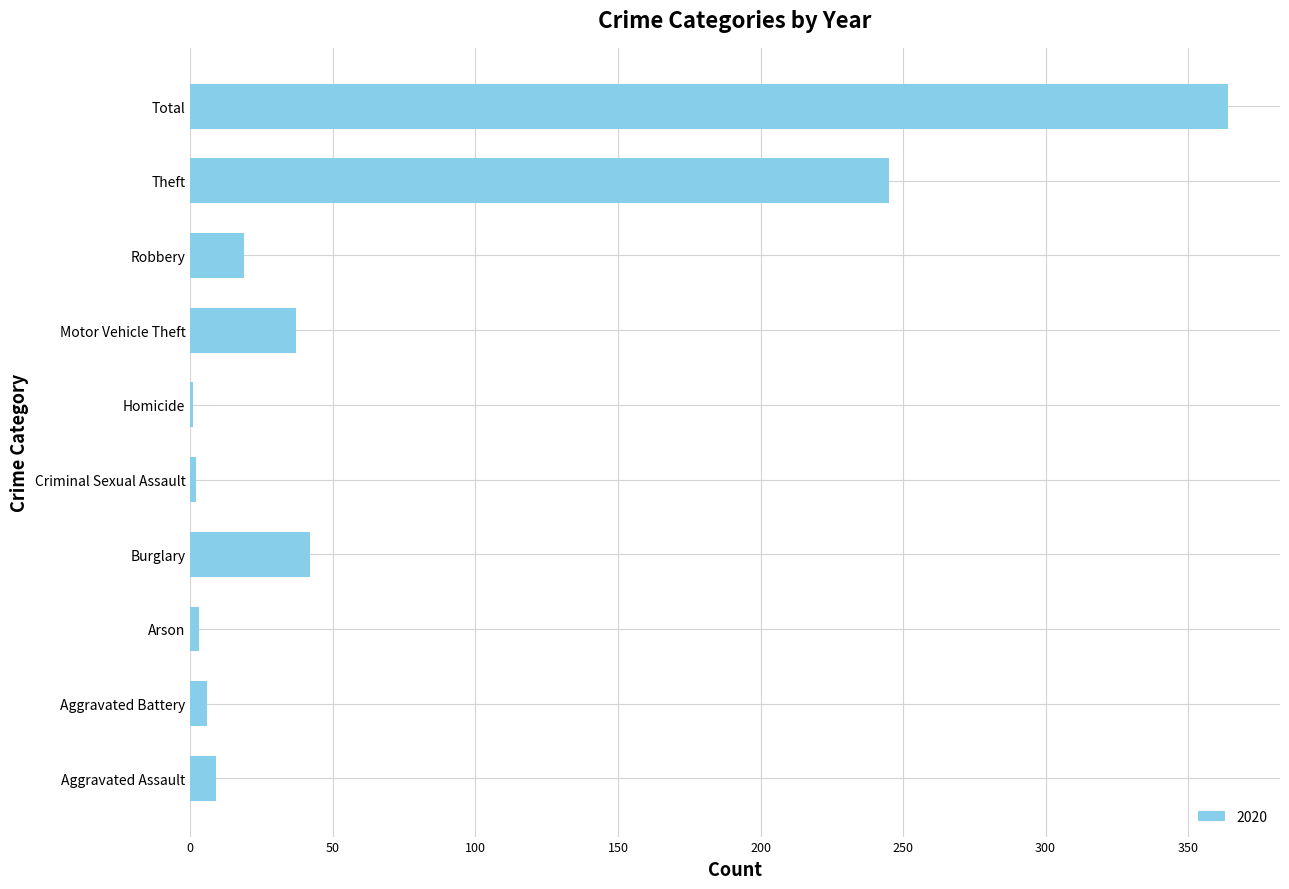

What is the greatest value displayed?

364